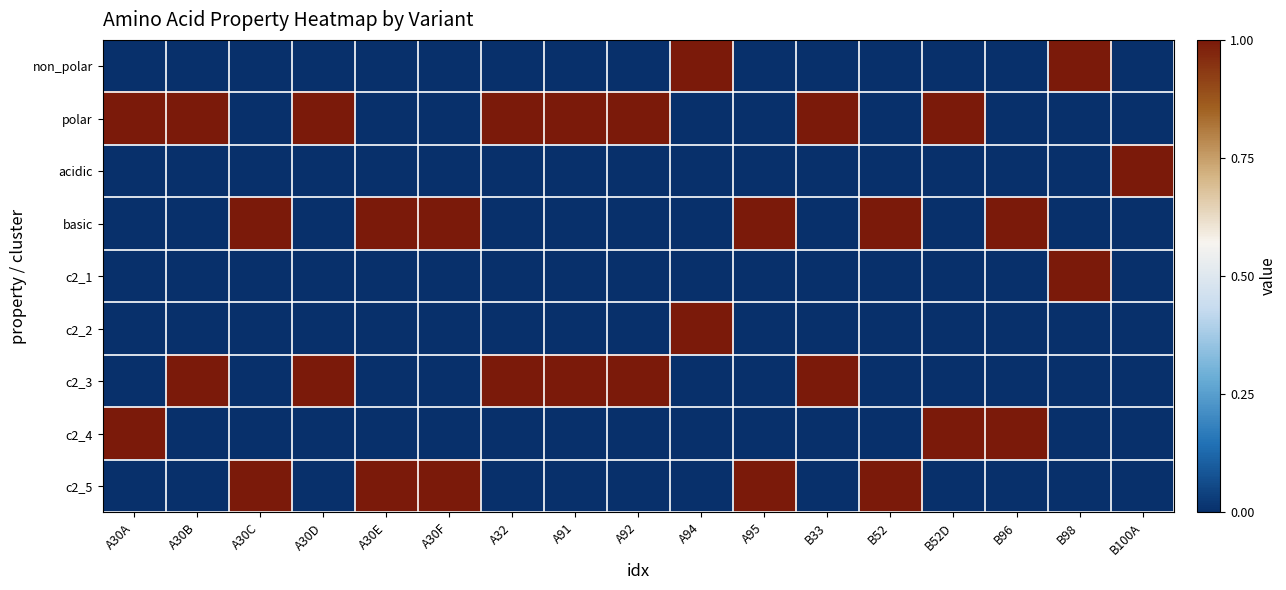

Which has a higher value, A30A or A92?

A30A